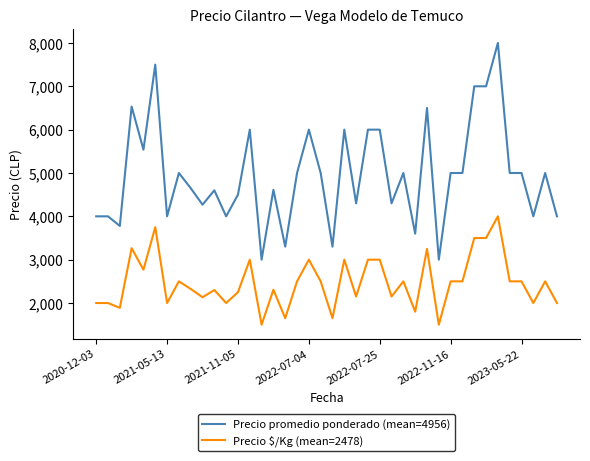

How many series are shown in this chart?

2